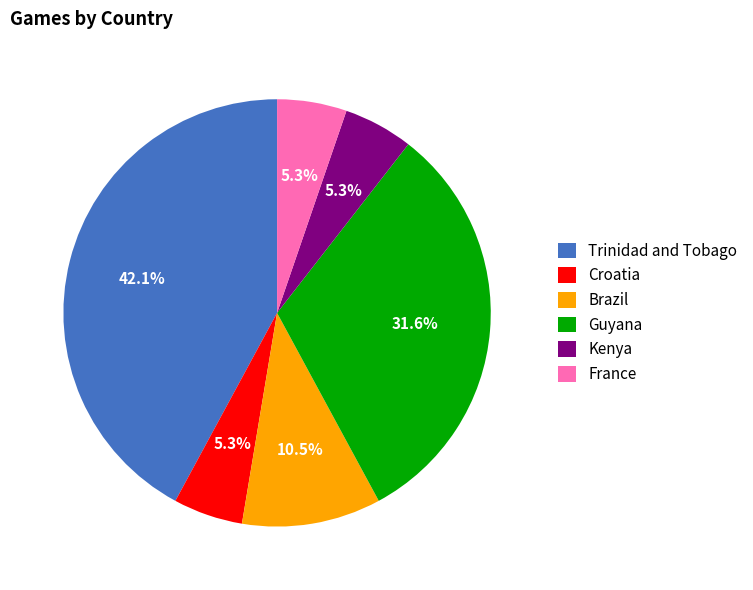

What percentage is the Croatia slice, to the nearest percent?

5%